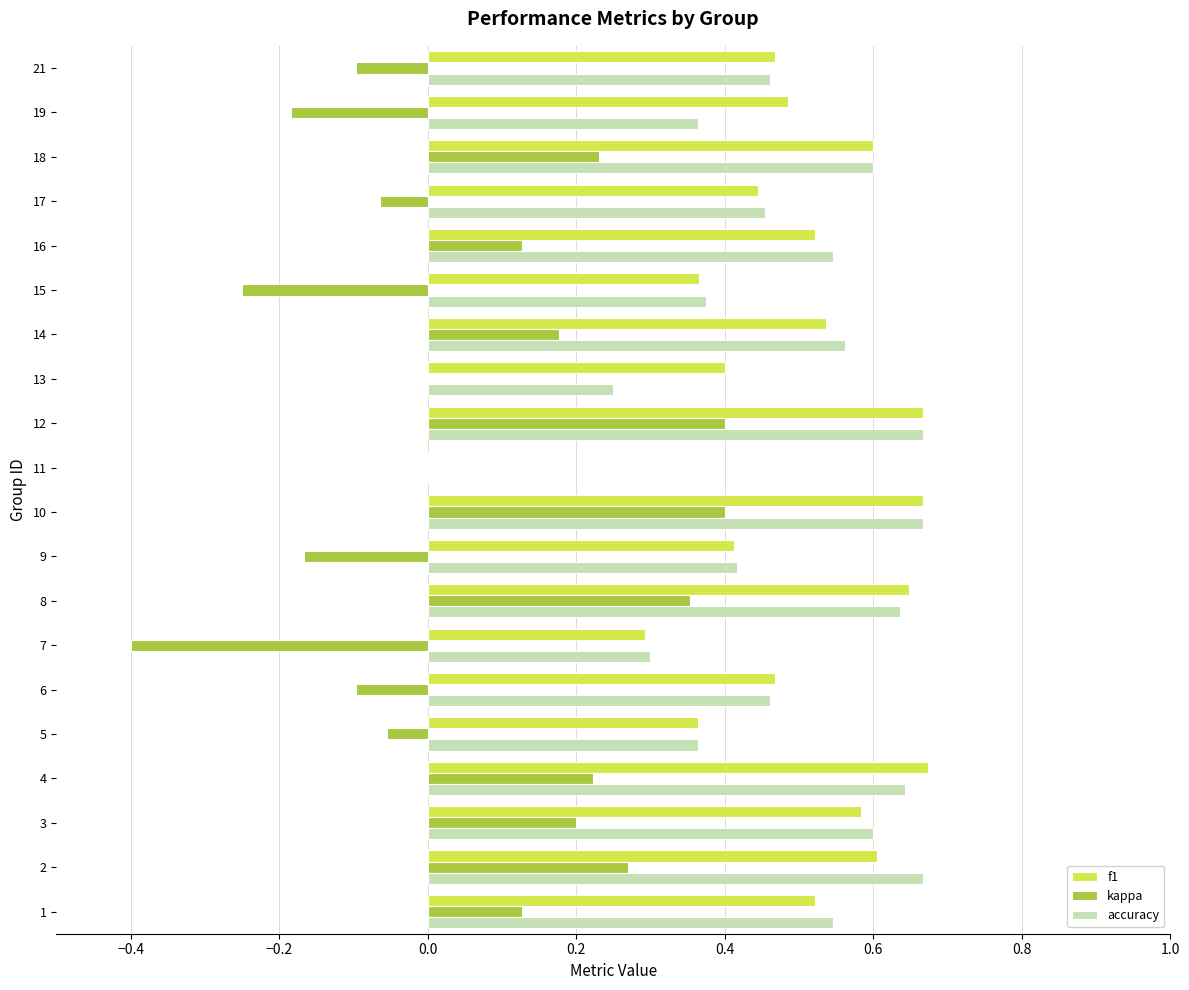

Is the value of accuracy at 6 greater than the value of f1 at 1?

No